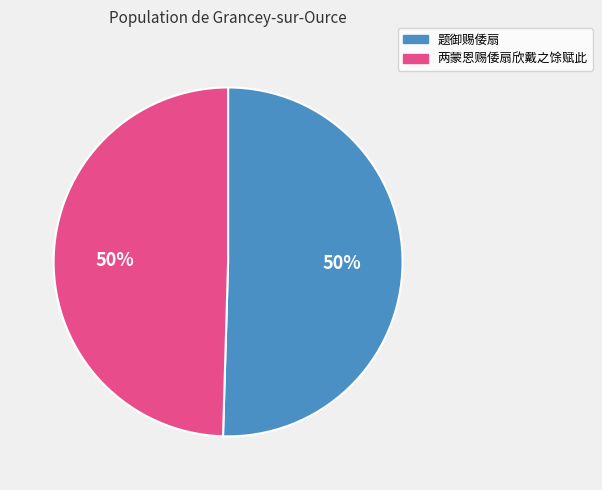

Is the sum of 题御赐倭扇 and 两蒙恩赐倭扇欣戴之馀赋此 greater than half?

Yes